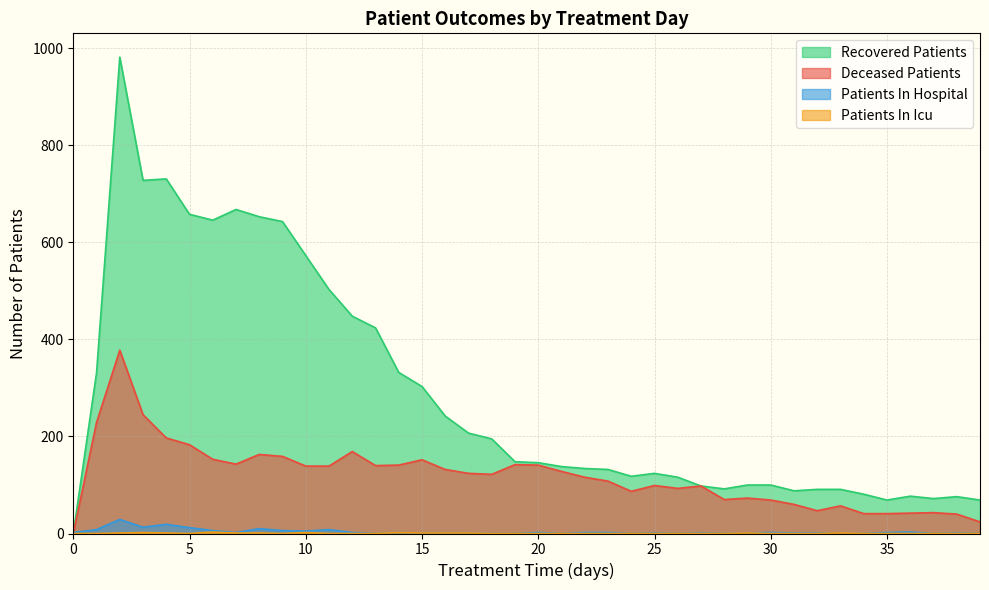

What is the value of the deceased_patients point at the 30th from the left?

73